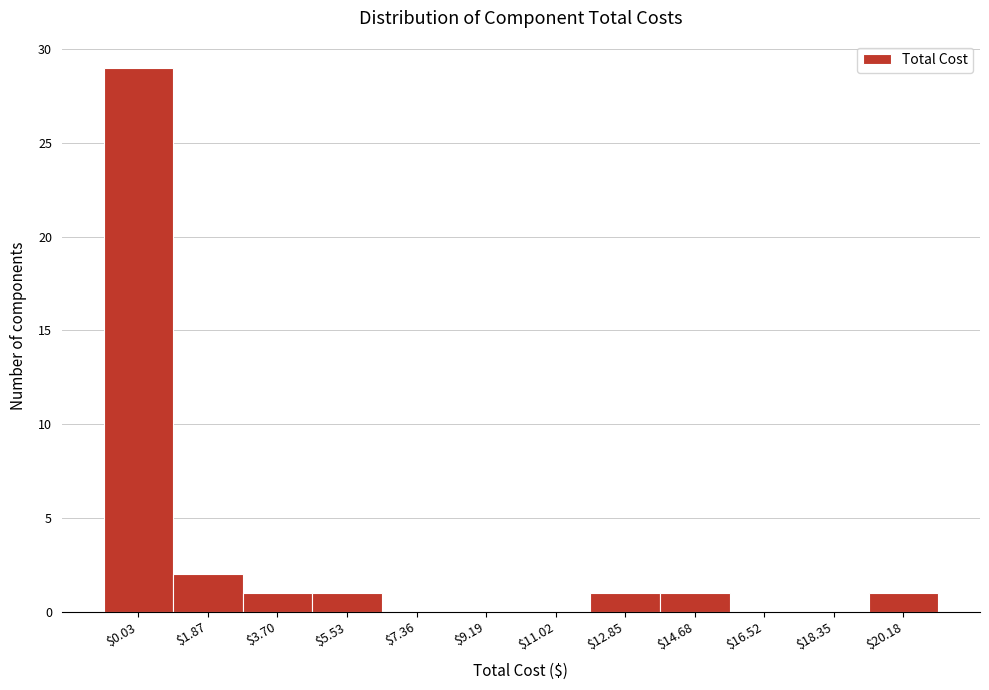

At which label is the value closest to 14?

$1.87